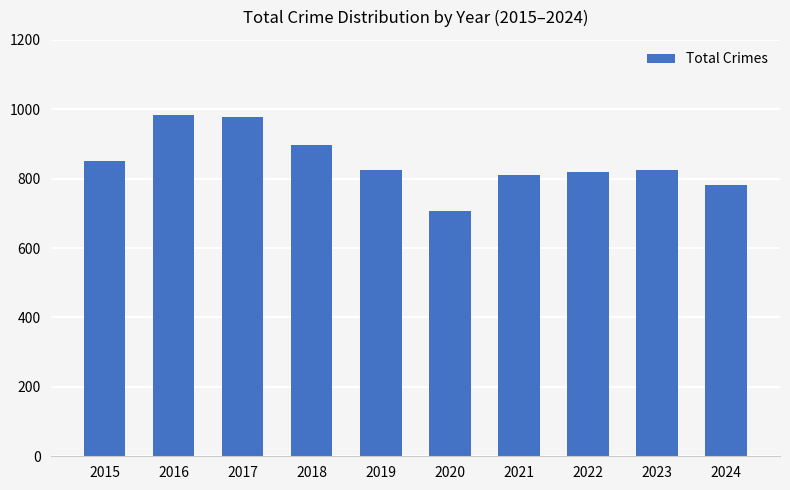

What is the change in value from 2016 to 2022?

-164